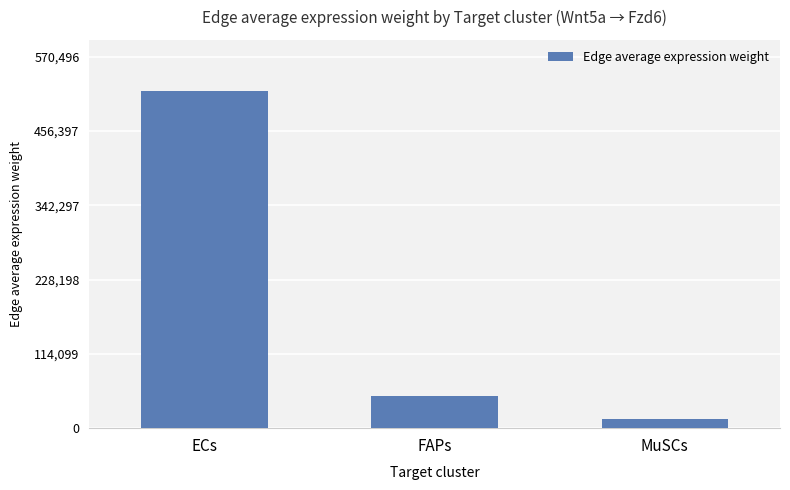

Reading left to right, extract all data points from this chart.

518633.3	48982.9	14477.2